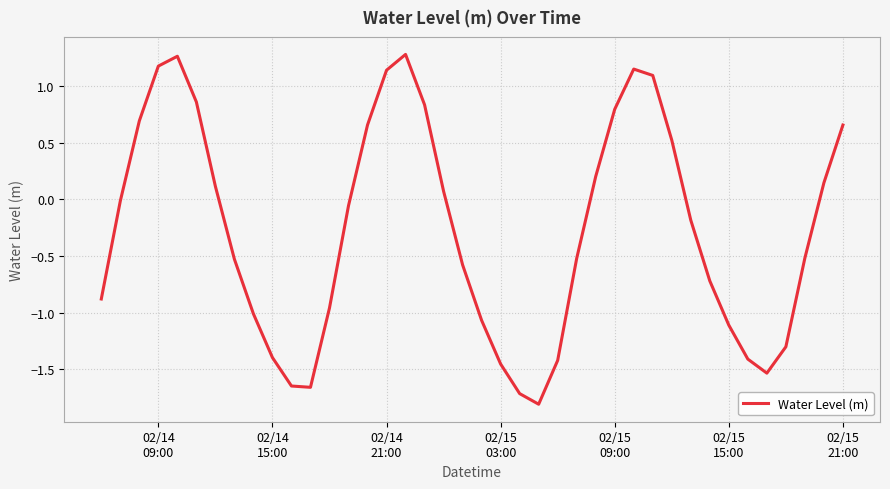

What is the difference between the maximum and minimum values?

3.1